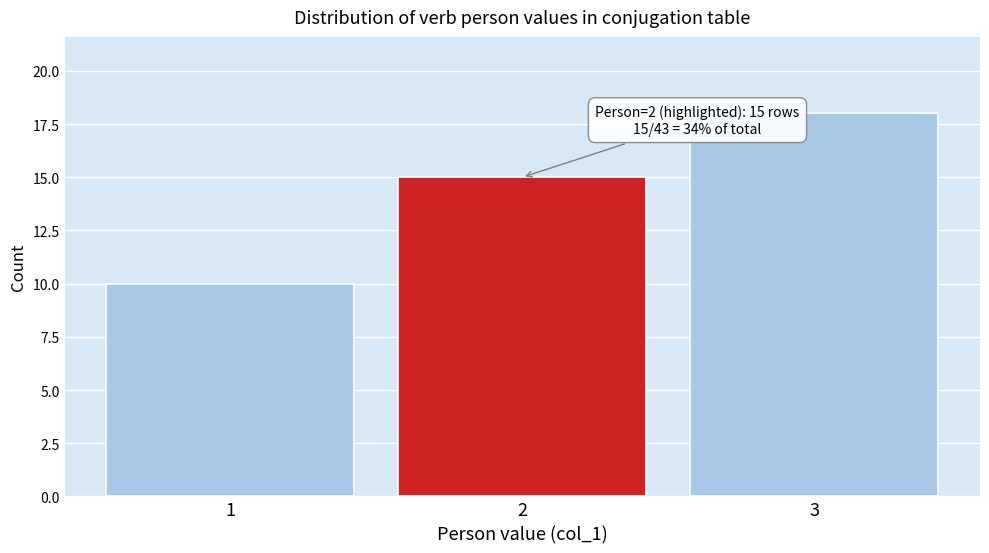

Reading left to right, transcribe all the data shown in this chart.

1=10	2=15	3=18